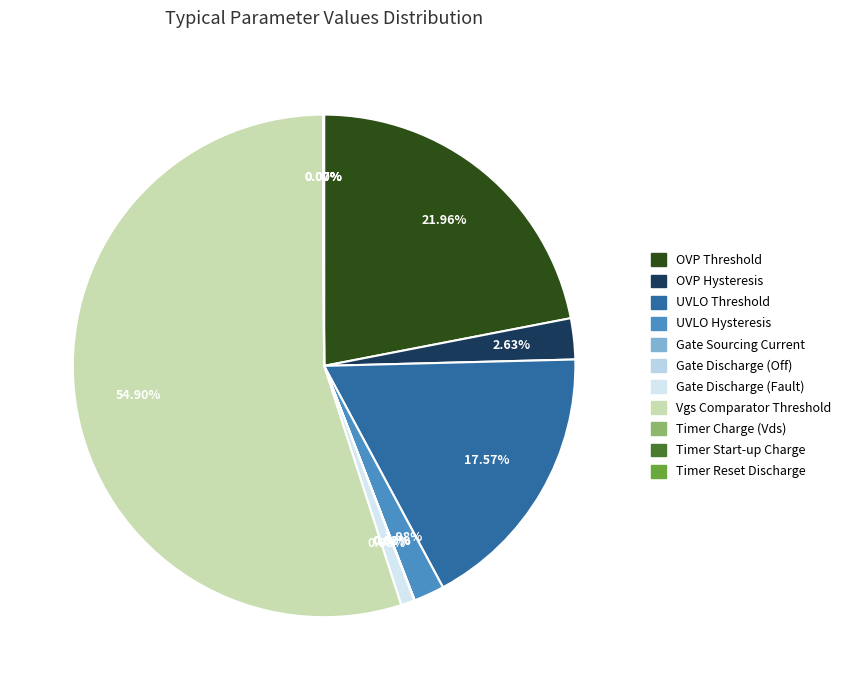

To the nearest percent, what is the combined percentage of Timer Reset Discharge and Vgs Comparator Threshold?

55%